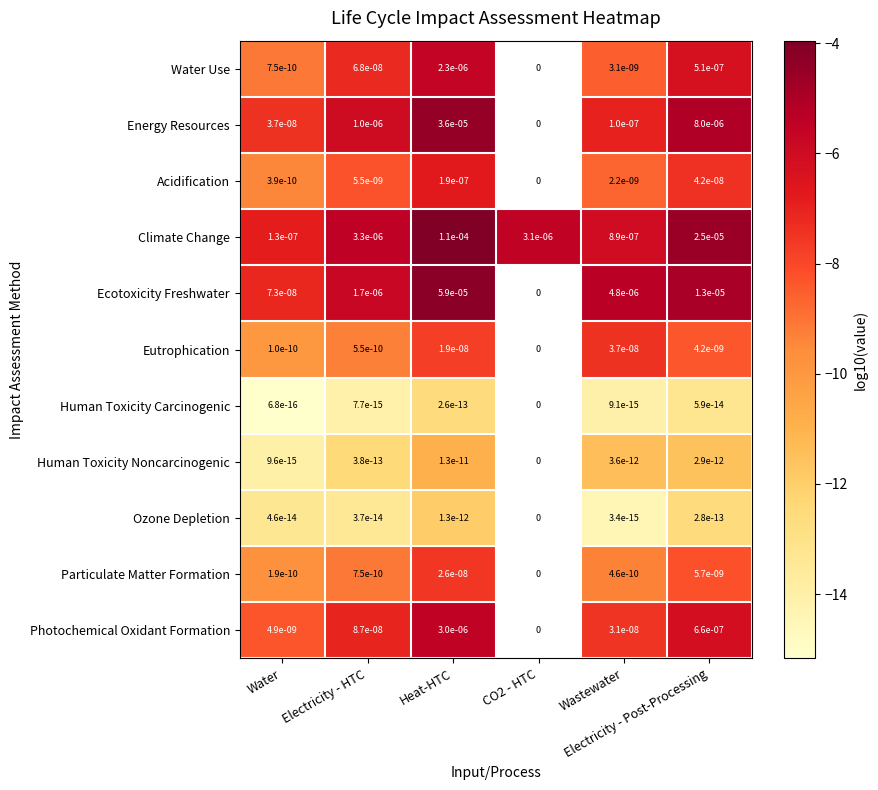

What is the difference between the maximum and minimum values in the Particulate Matter Formation series?

2.1